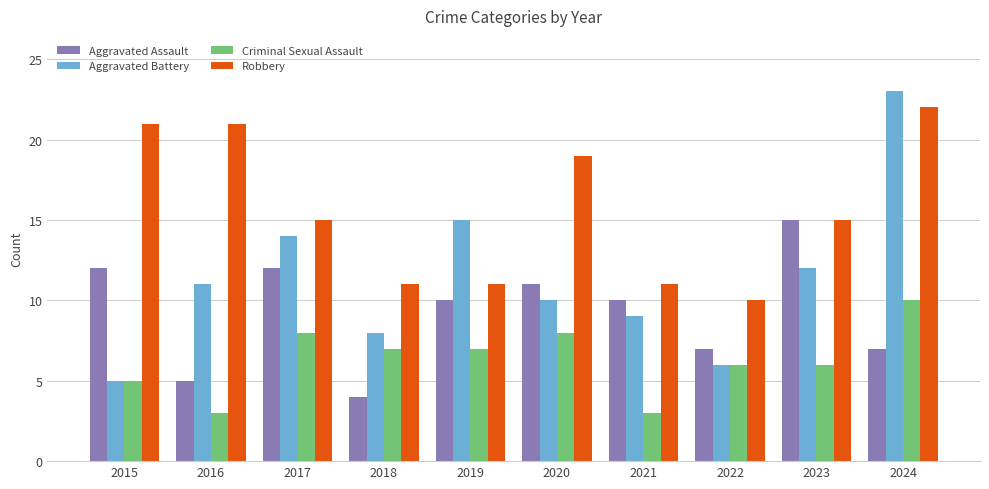

Which series has the widest spread of values?

Aggravated Battery